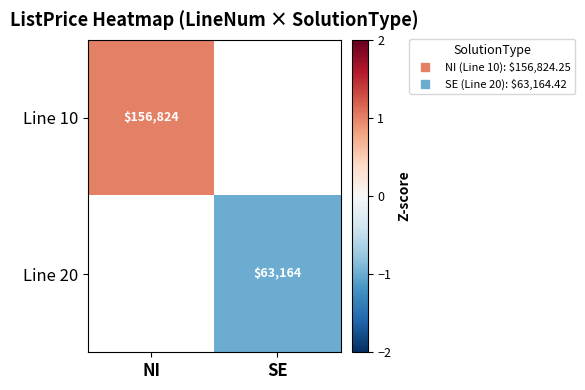

How many values in Line 20 are below zero?

1